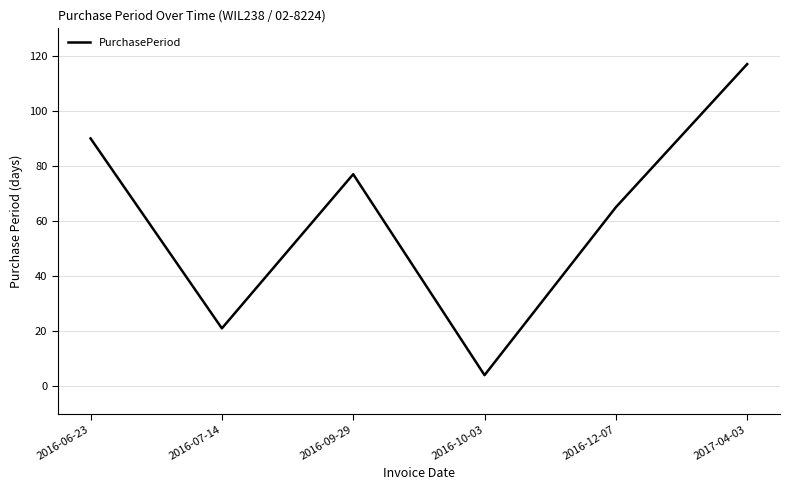

What is the change in value from 2016-06-23 to 2016-12-07?

-25